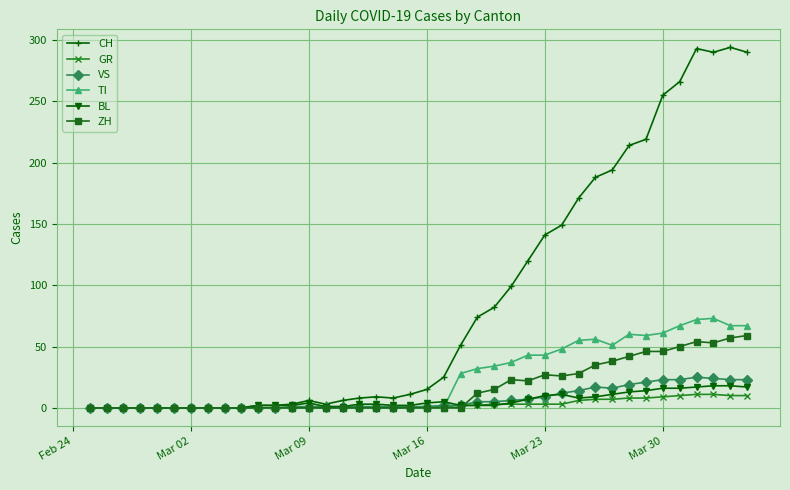

True or false: BL has more than 1 interior local peaks.

True